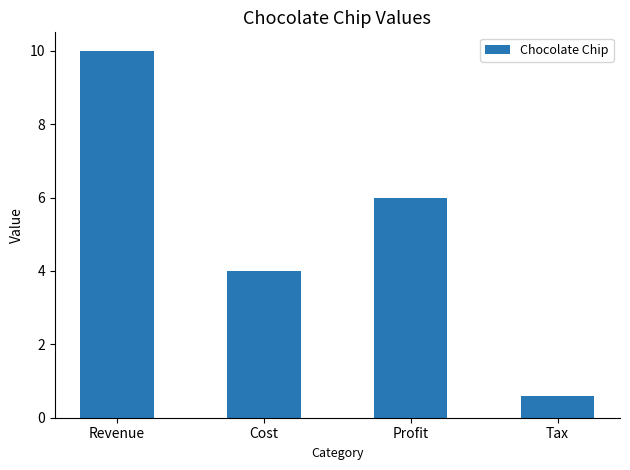

Which label corresponds to the largest value in the chart?

Revenue